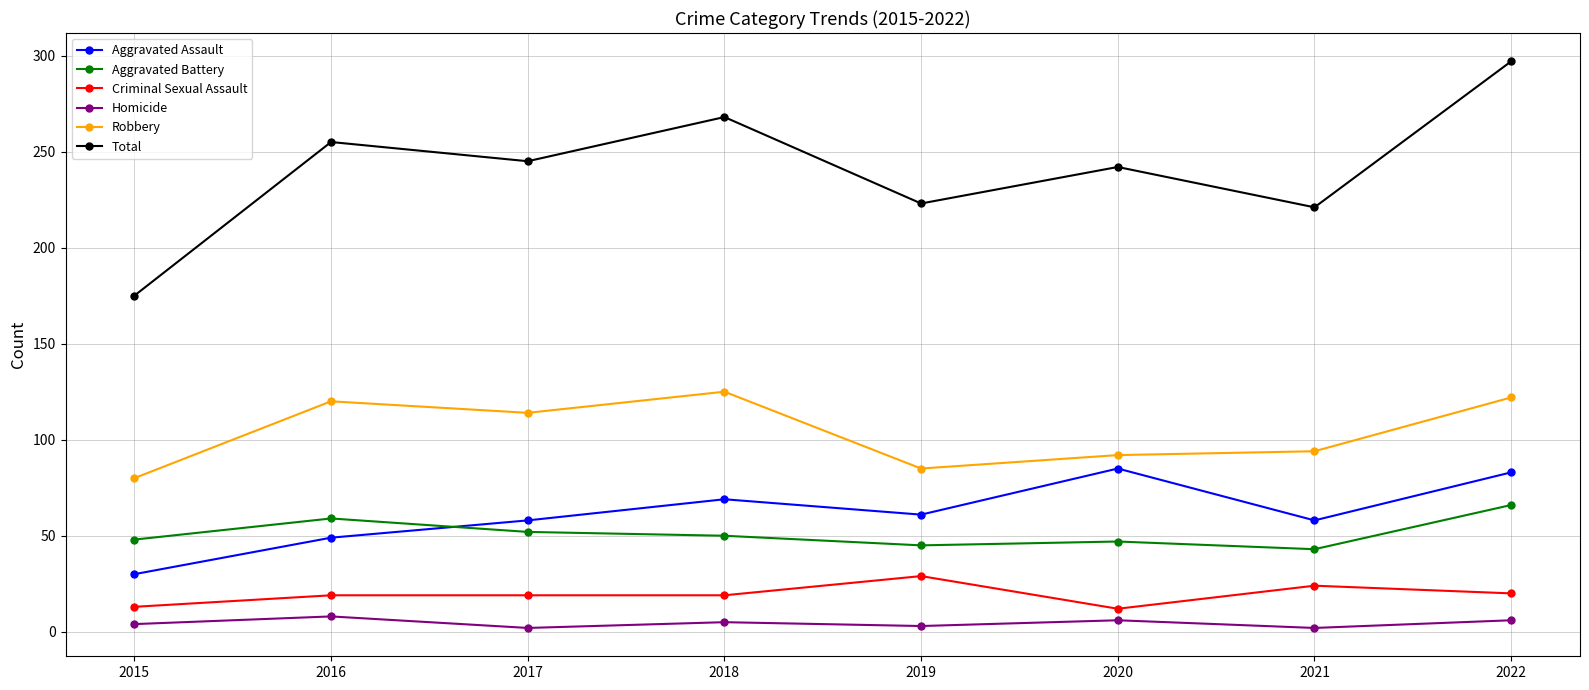

At which category does Aggravated Assault reach its first local valley?

2019